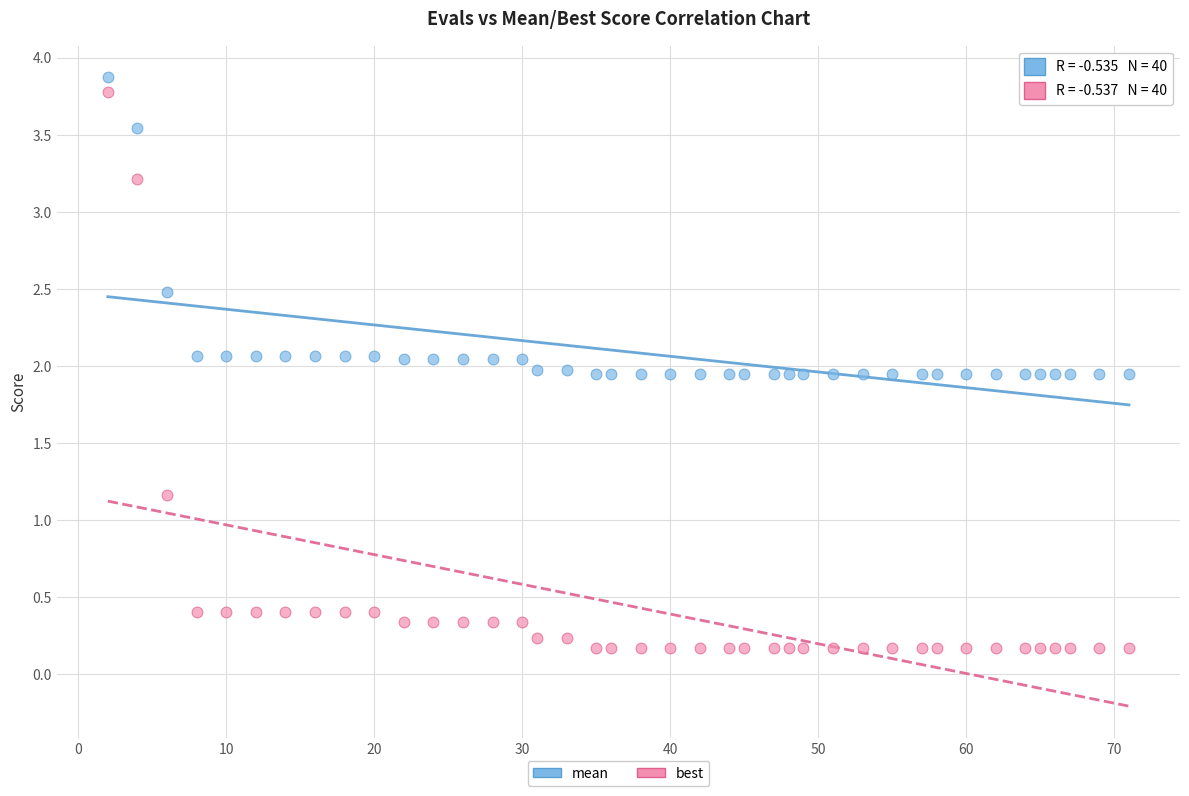

What is the X range (max minus min) for the scatter plot?

69.0